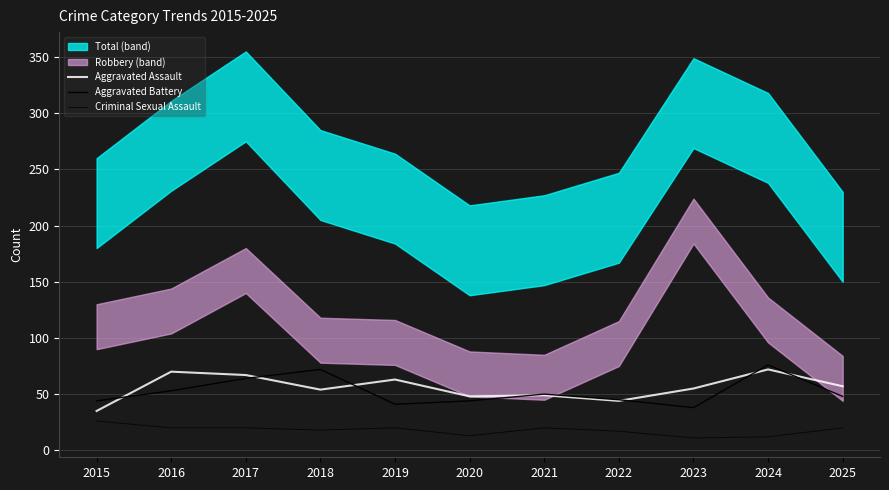

True or false: Criminal Sexual Assault has a value of 20 at 2025.

True